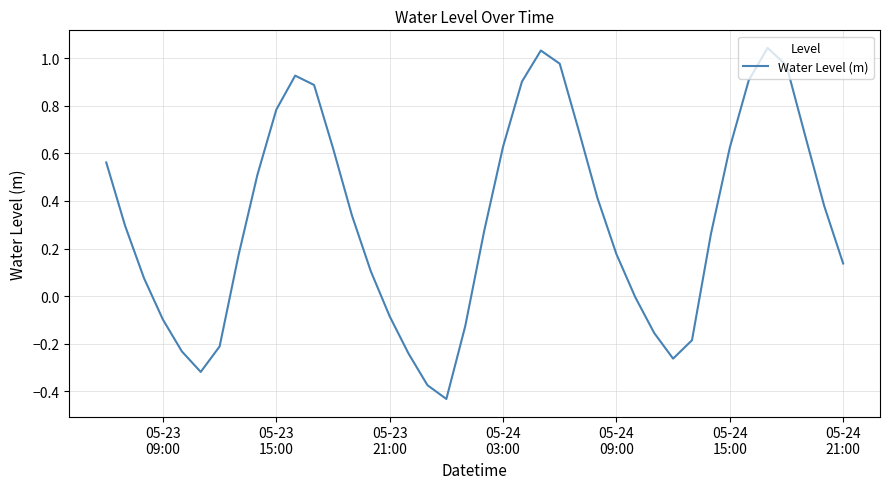

How many interior local peaks (higher than both neighbors) does the data have?

3